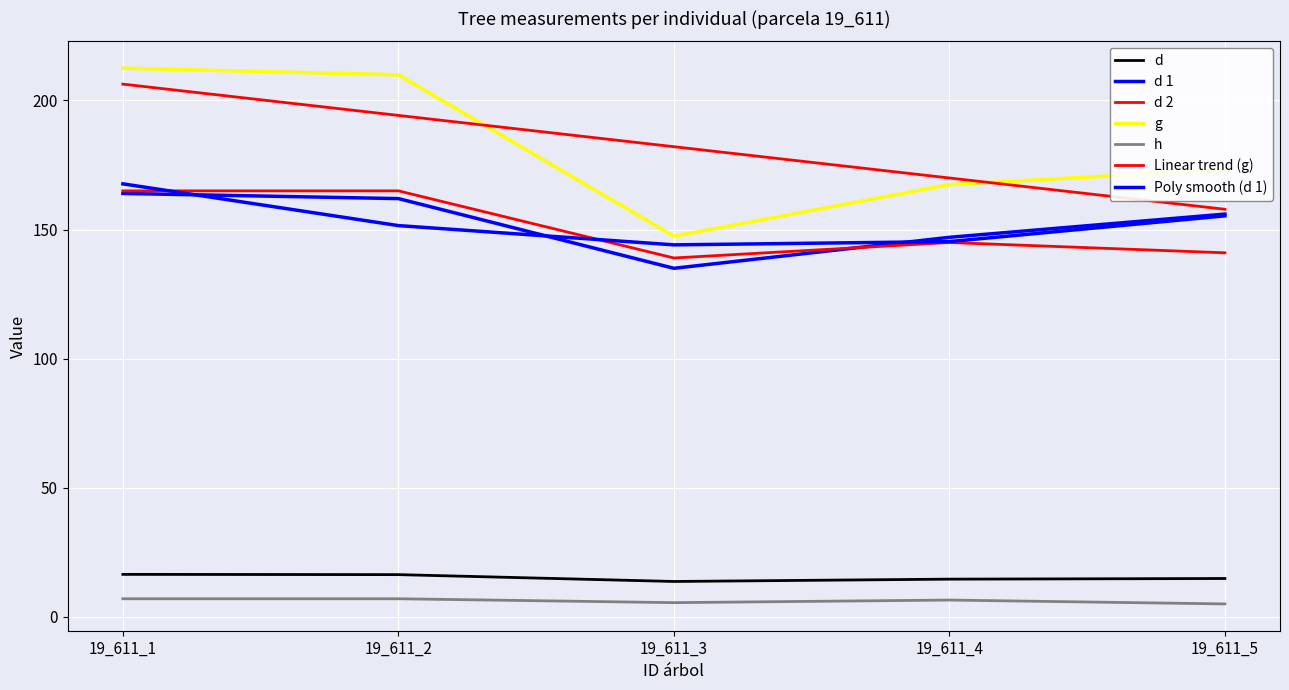

How many lines are shown in the chart?

7